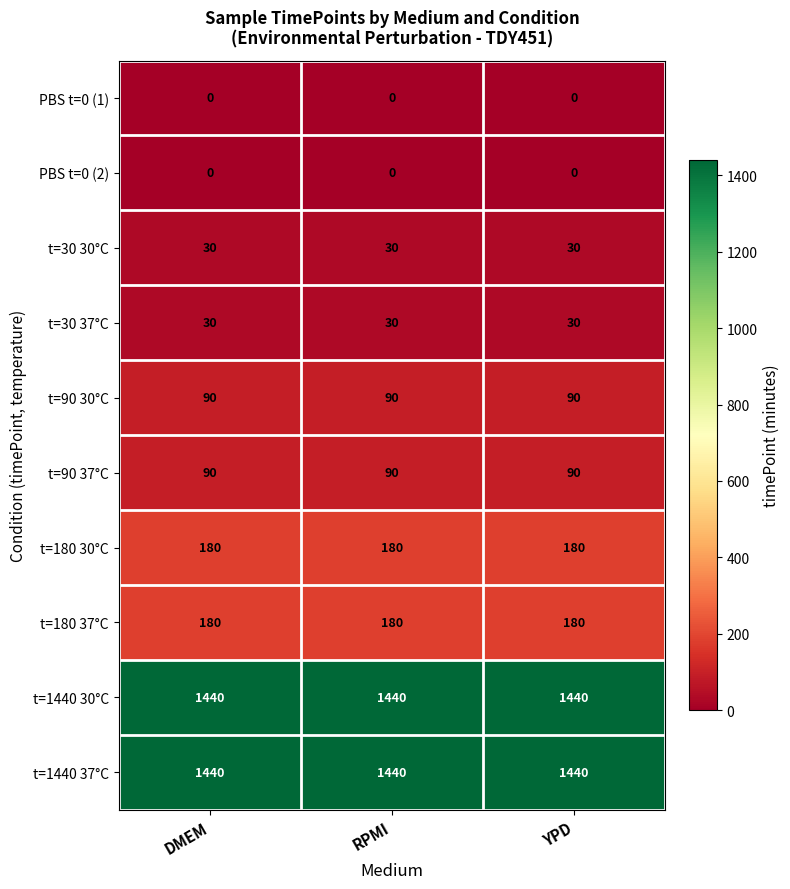

What is the maximum value shown in the chart?

1440